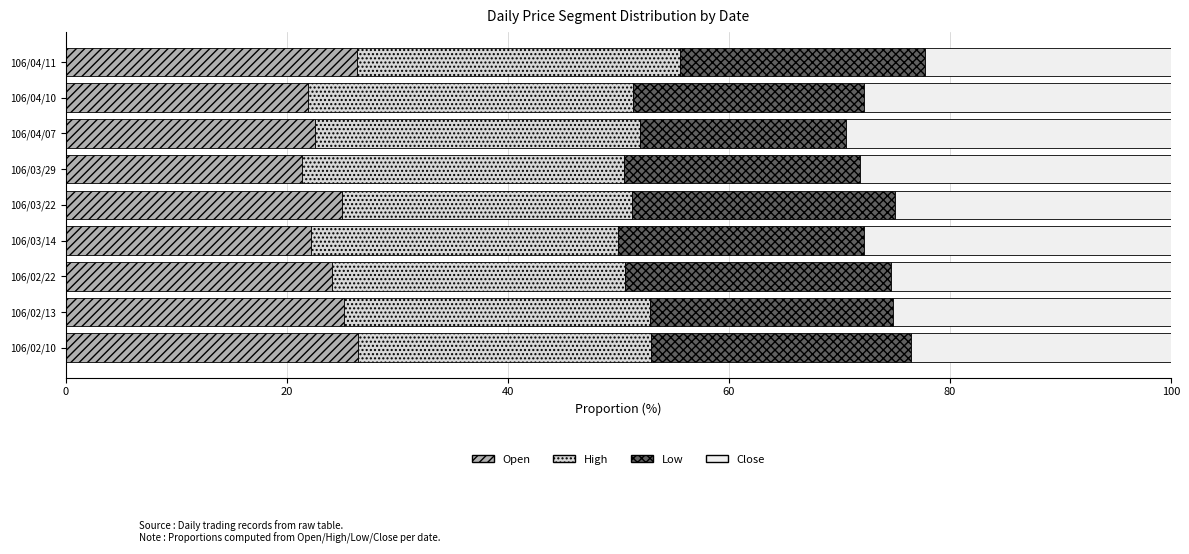

What is the lowest value of the Open series?

21.4